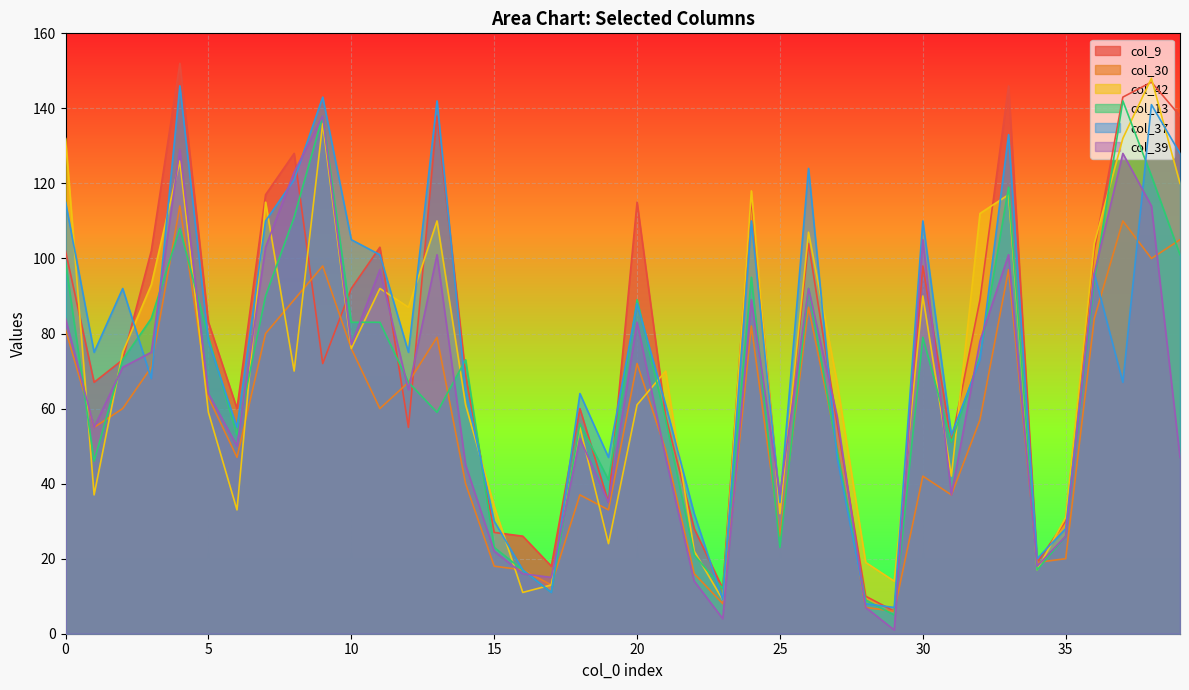

What are all the series names shown in the legend?

col_9, col_30, col_42, col_13, col_37, col_39